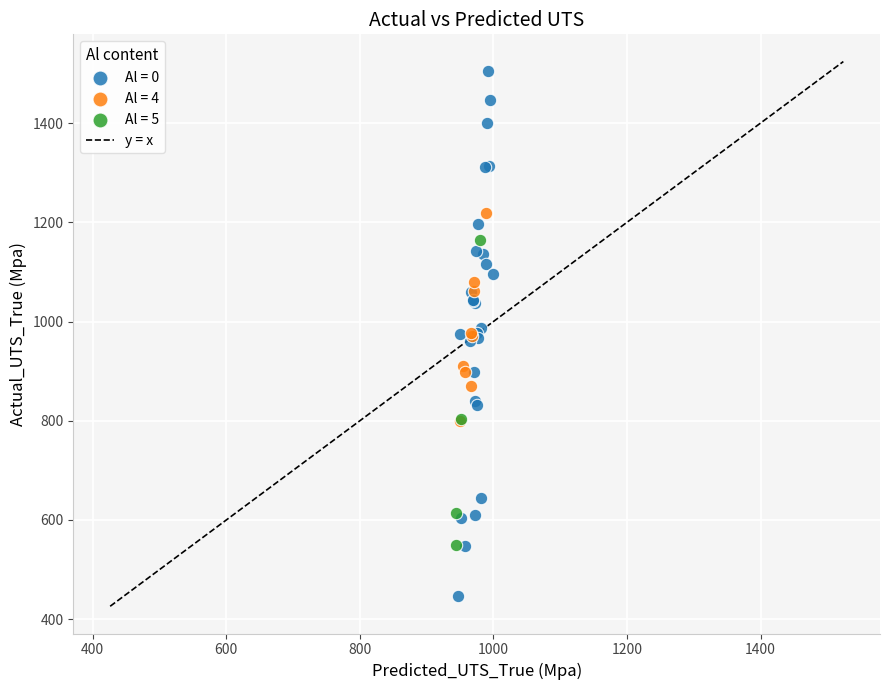

Which series contains the lowest Y value?

Al = 0